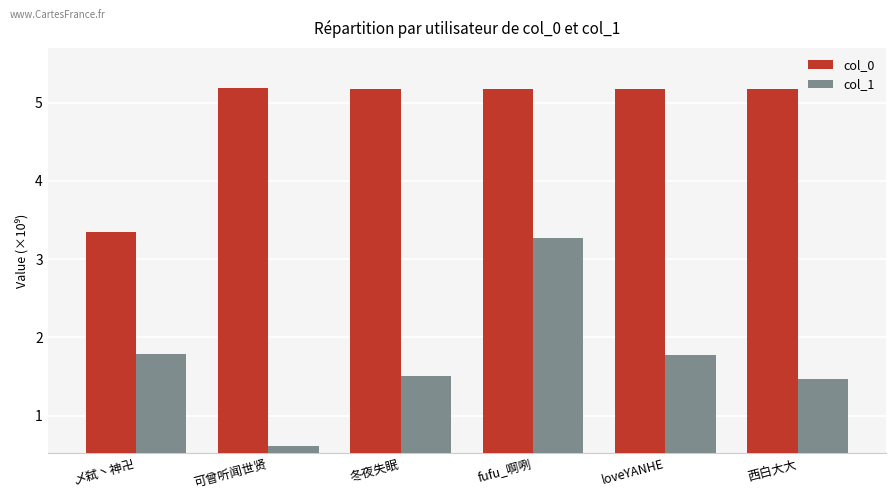

The value of col_1 at 冬夜失眠 is 0.9. True or false?

False